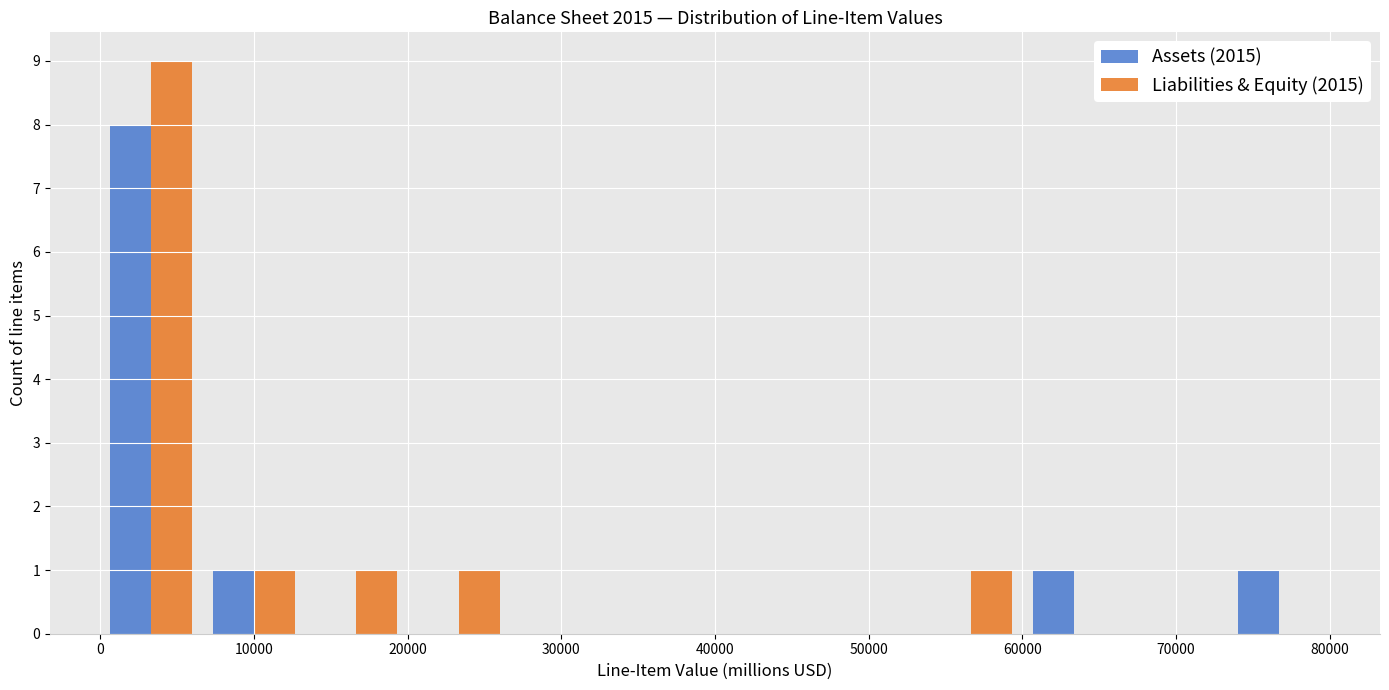

Reading left to right, transcribe this chart: for each range on the x-axis, give the height of each series' bar. Neither the bar edges nor the heights are printed on the chart, so give them approximately, as read against the axes.

0 to 7000: Assets (2015)=8	Liabilities & Equity (2015)=9
7000 to 13000: Assets (2015)=1	Liabilities & Equity (2015)=1
13000 to 20000: Assets (2015)=0	Liabilities & Equity (2015)=1
20000 to 27000: Assets (2015)=0	Liabilities & Equity (2015)=1
27000 to 33000: Assets (2015)=0	Liabilities & Equity (2015)=0
33000 to 40000: Assets (2015)=0	Liabilities & Equity (2015)=0
40000 to 47000: Assets (2015)=0	Liabilities & Equity (2015)=0
47000 to 53000: Assets (2015)=0	Liabilities & Equity (2015)=0
53000 to 60000: Assets (2015)=0	Liabilities & Equity (2015)=1
60000 to 67000: Assets (2015)=1	Liabilities & Equity (2015)=0
67000 to 73000: Assets (2015)=0	Liabilities & Equity (2015)=0
73000 to 80000: Assets (2015)=1	Liabilities & Equity (2015)=0